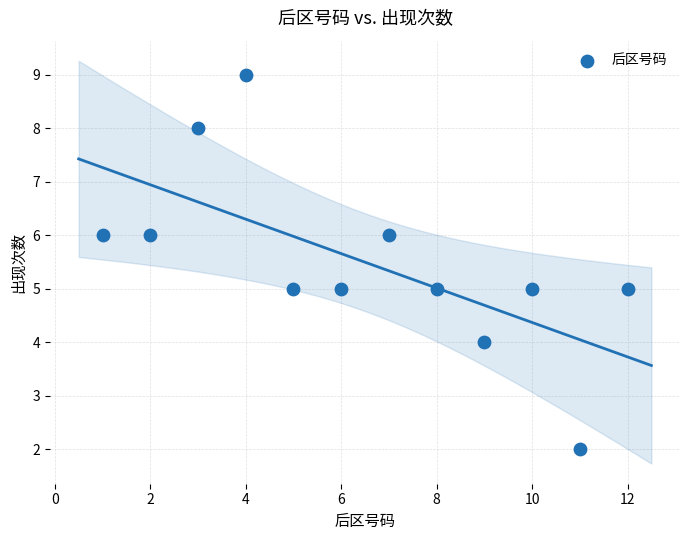

What is the range of X values (max minus min)?

11